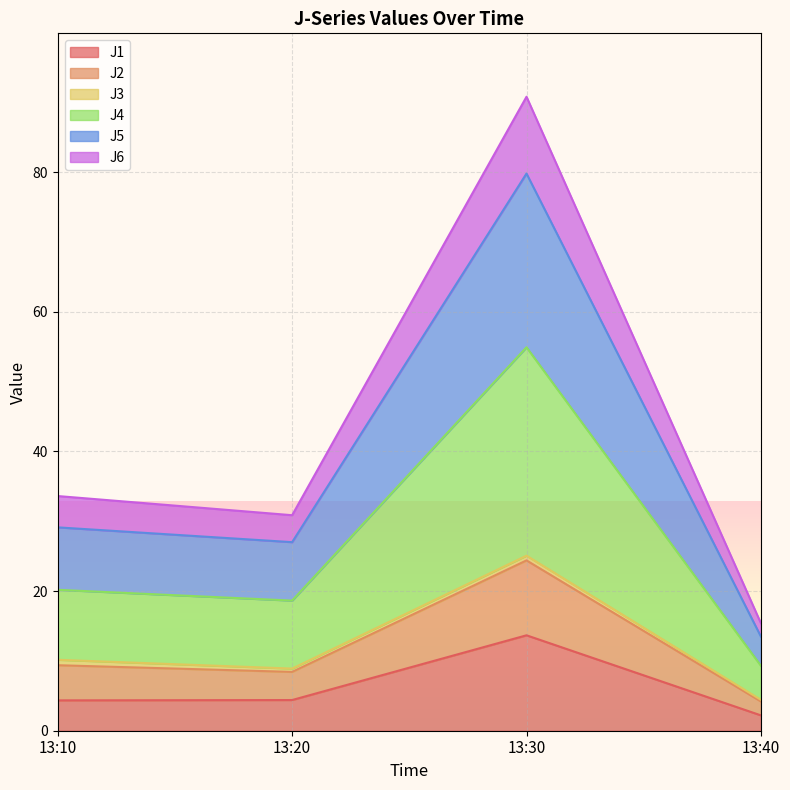

Which series has the widest spread of values?

J4